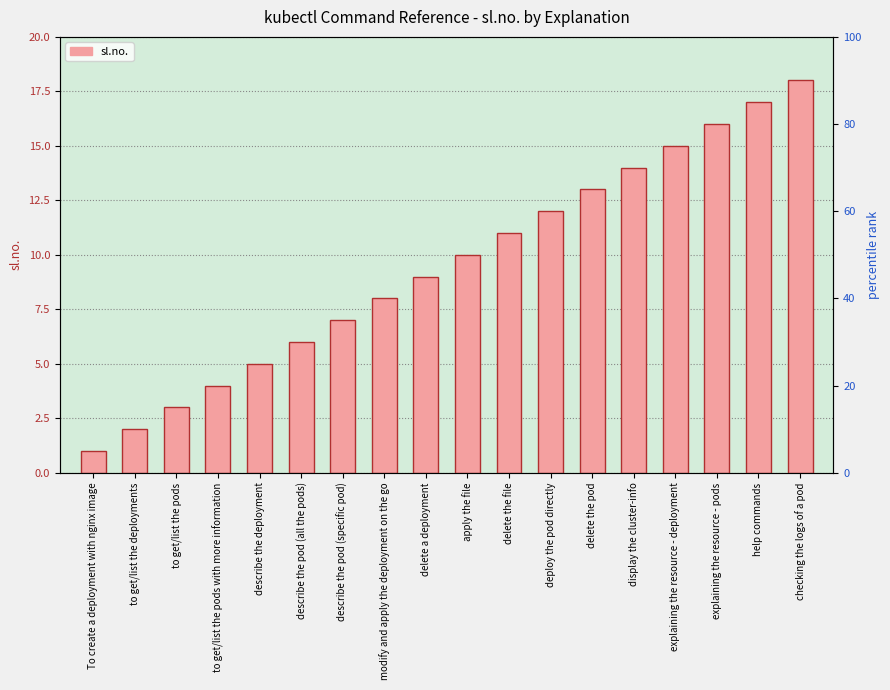

Between explaining the resource - pods and apply the file, which is larger?

explaining the resource - pods